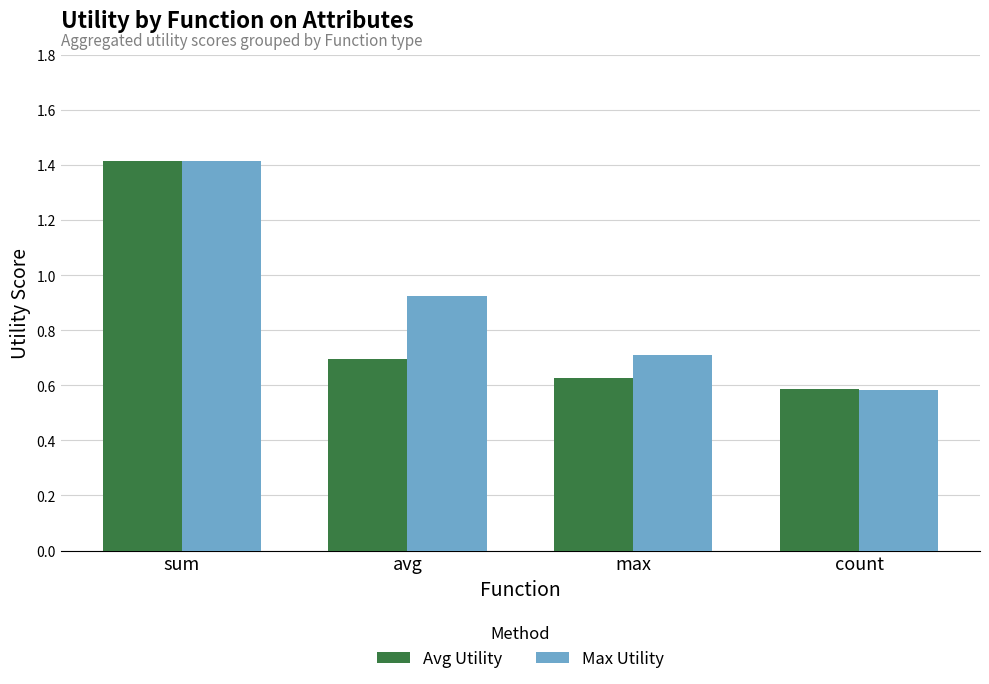

At which label is Avg Utility closest to 1?

avg